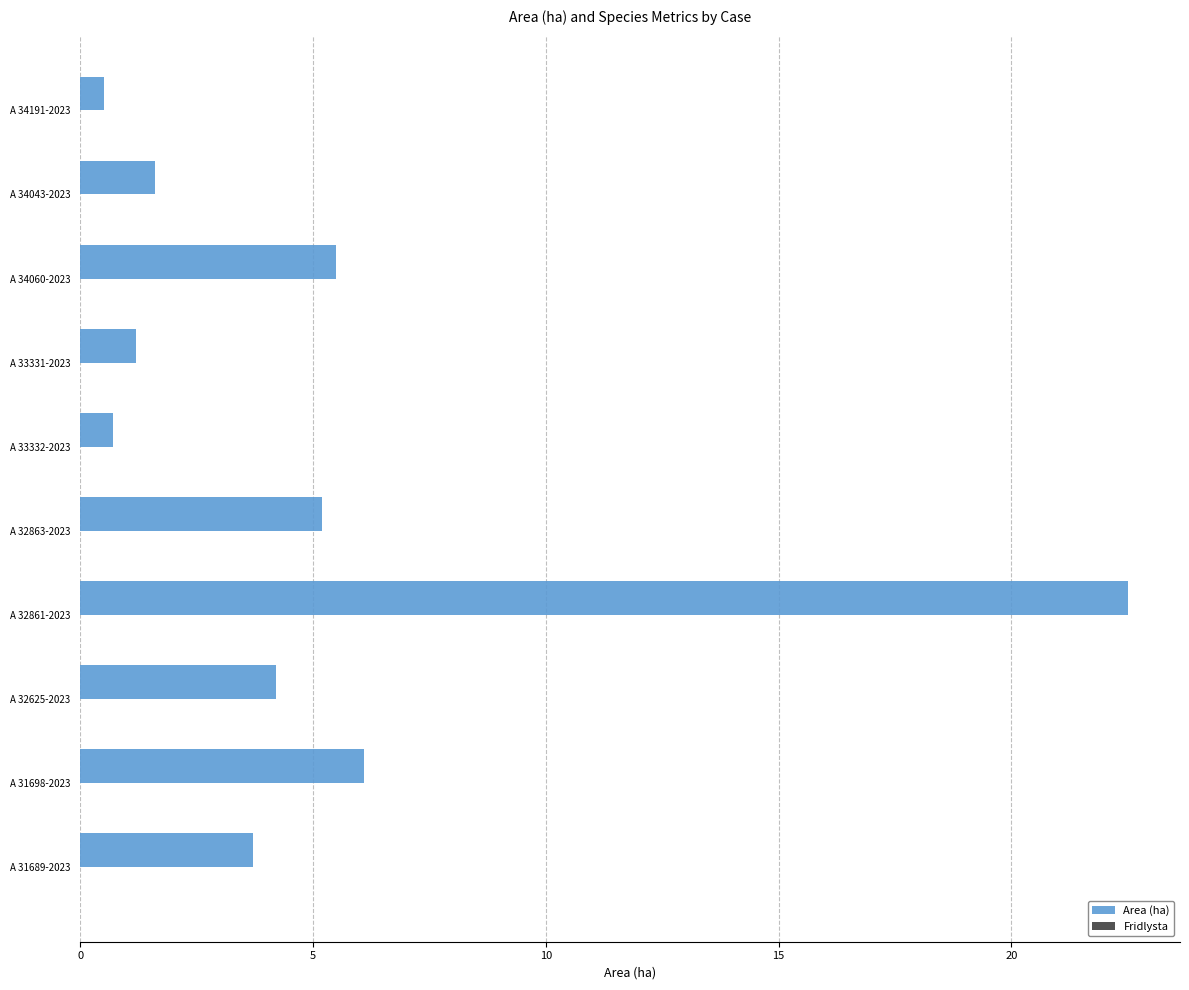

Between A 32863-2023 and A 33332-2023, which is larger?

A 32863-2023